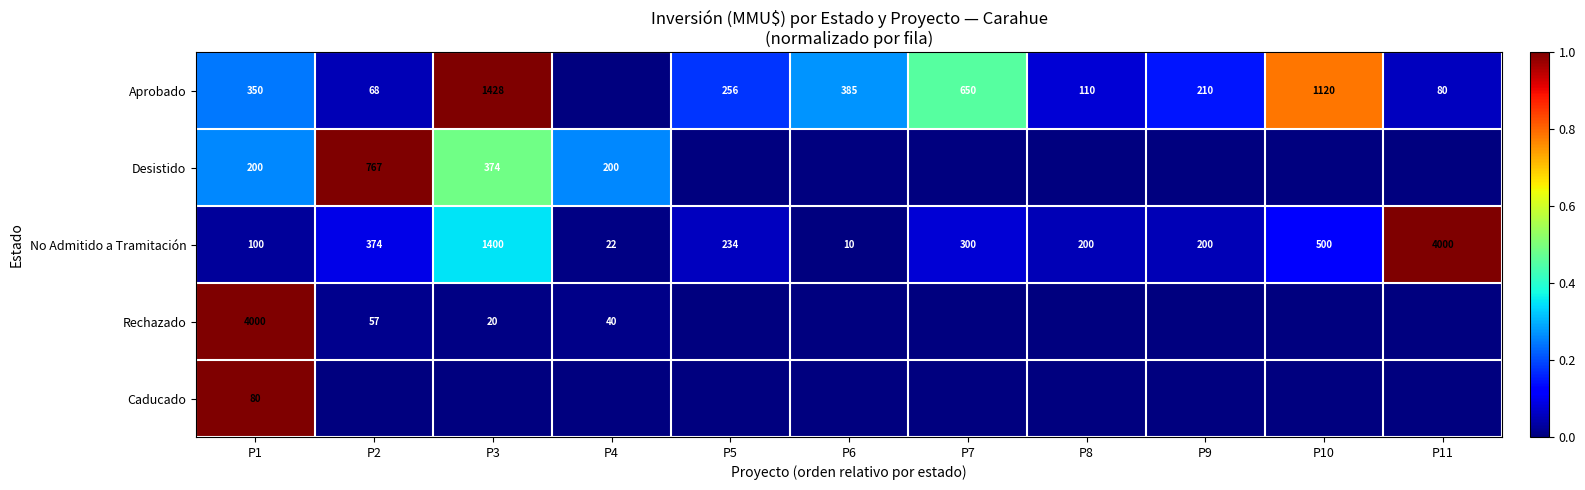

Is the value of Rechazado at P1 greater than the value of Desistido at P2?

Yes